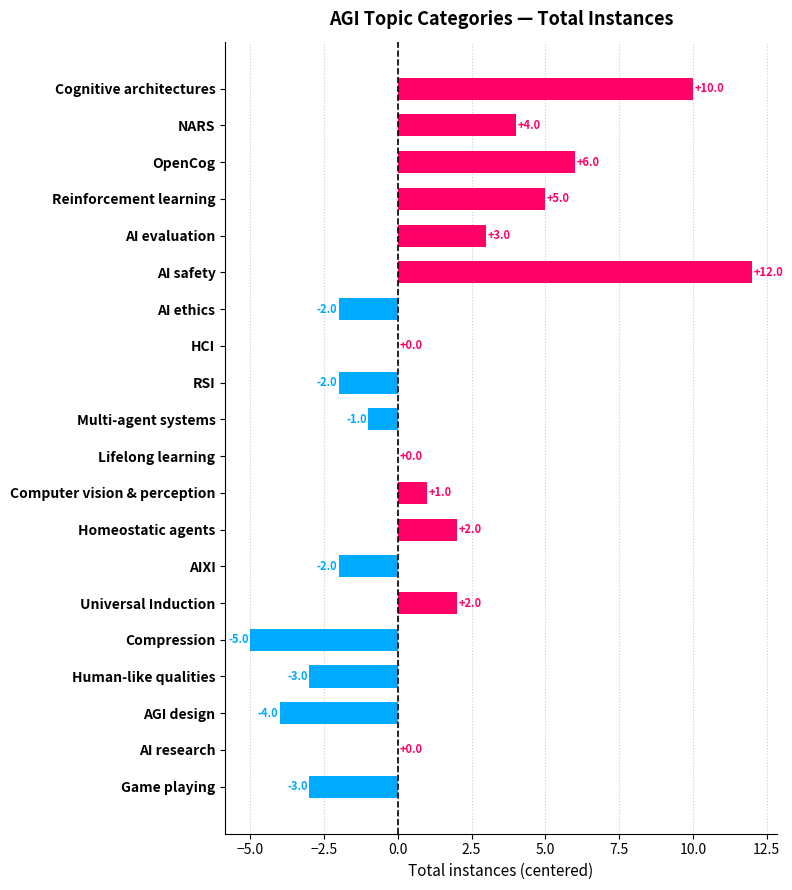

Where is the data nearest to the value 3?

AI evaluation